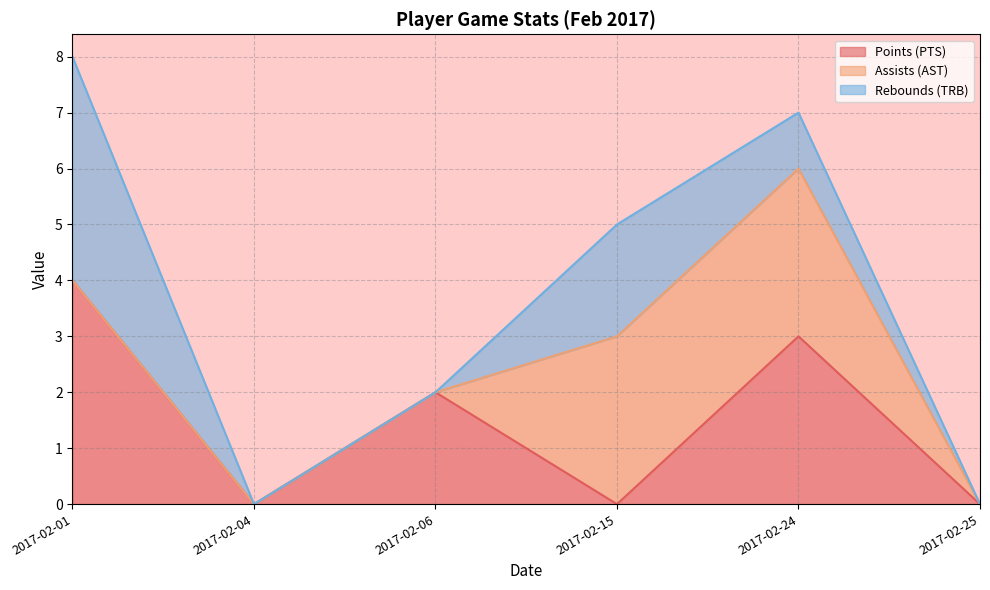

Which series has the largest total across all categories?

Points (PTS)